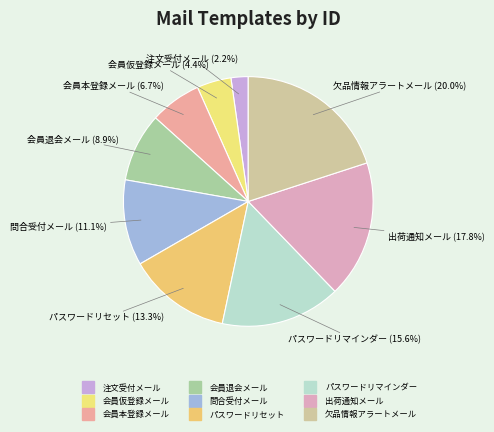

The 出荷通知メール slice represents 12% of the pie. True or false?

False